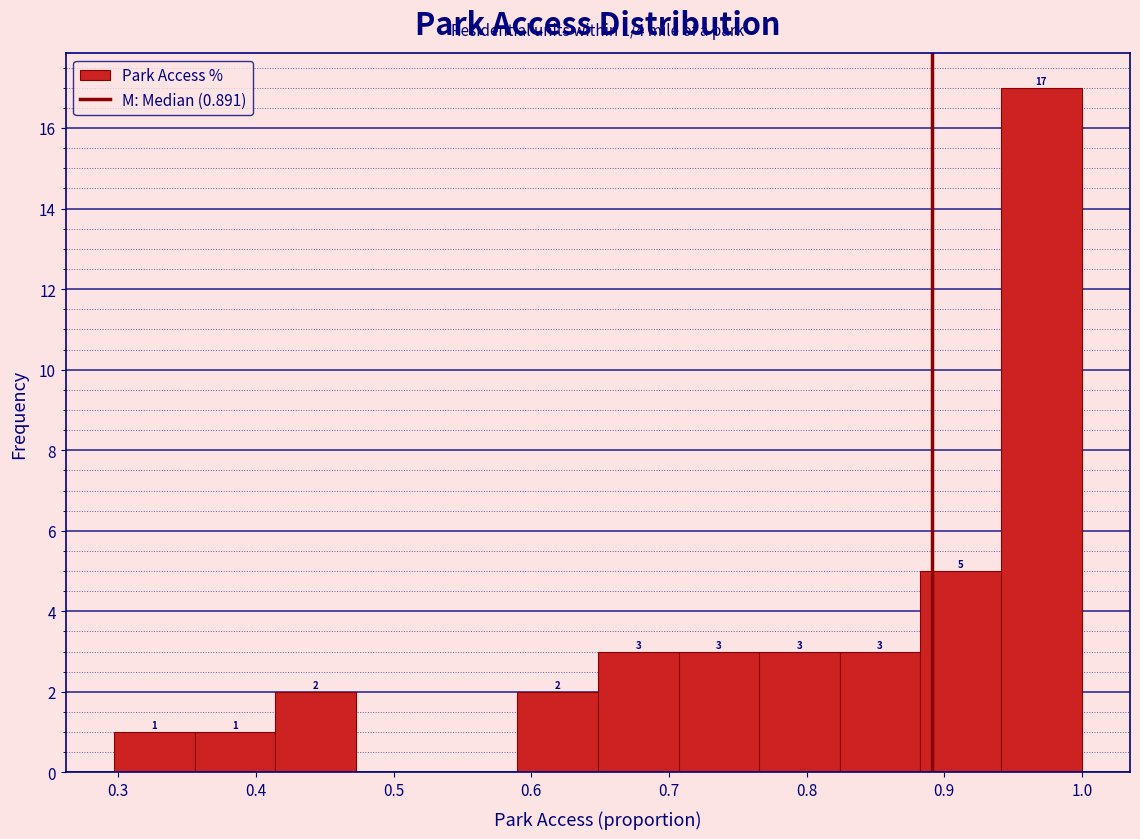

Which range on the x-axis has the tallest bar?

0.94 to 1.00